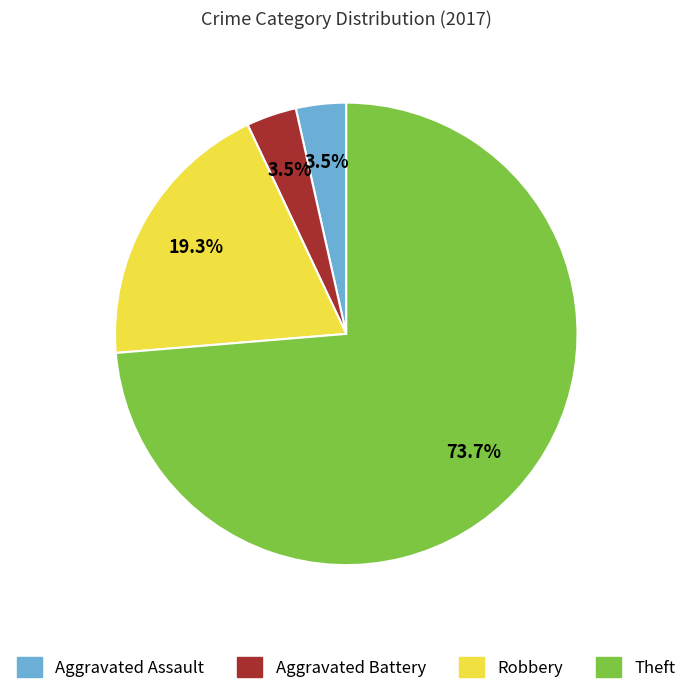

Which has a higher value, Robbery or Theft?

Theft